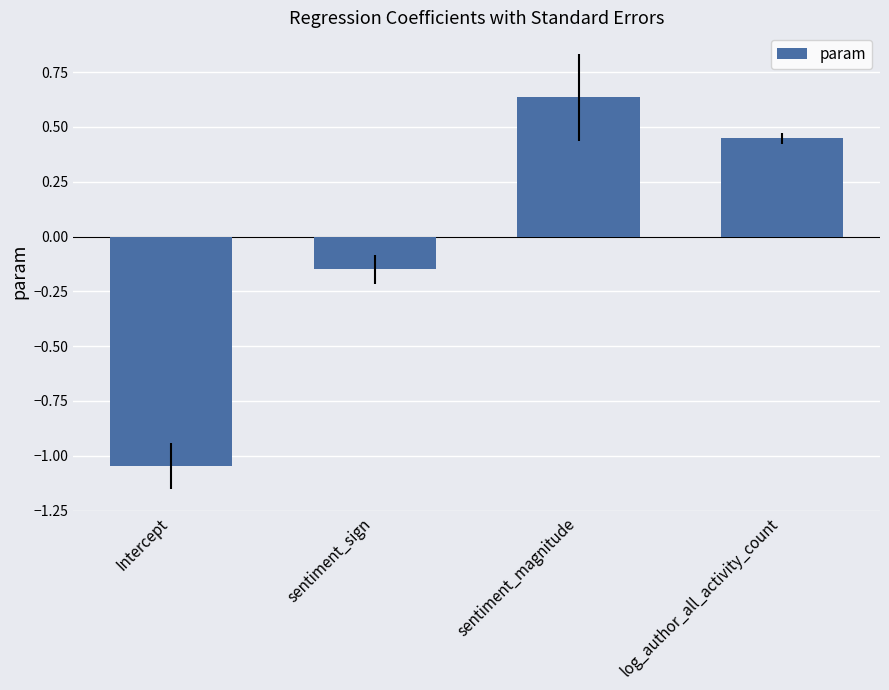

What is the label of the 3rd bar from the left?

sentiment_magnitude